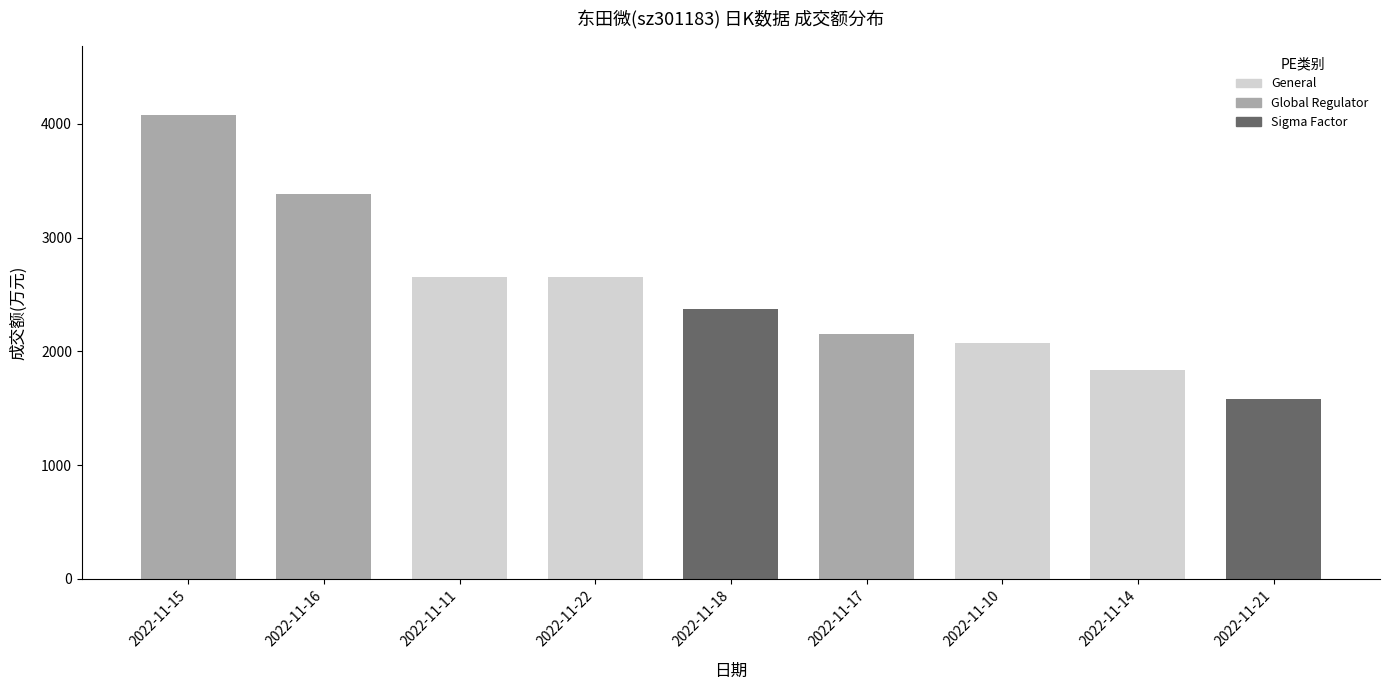

At which label does the data first exceed 2375?

2022-11-11